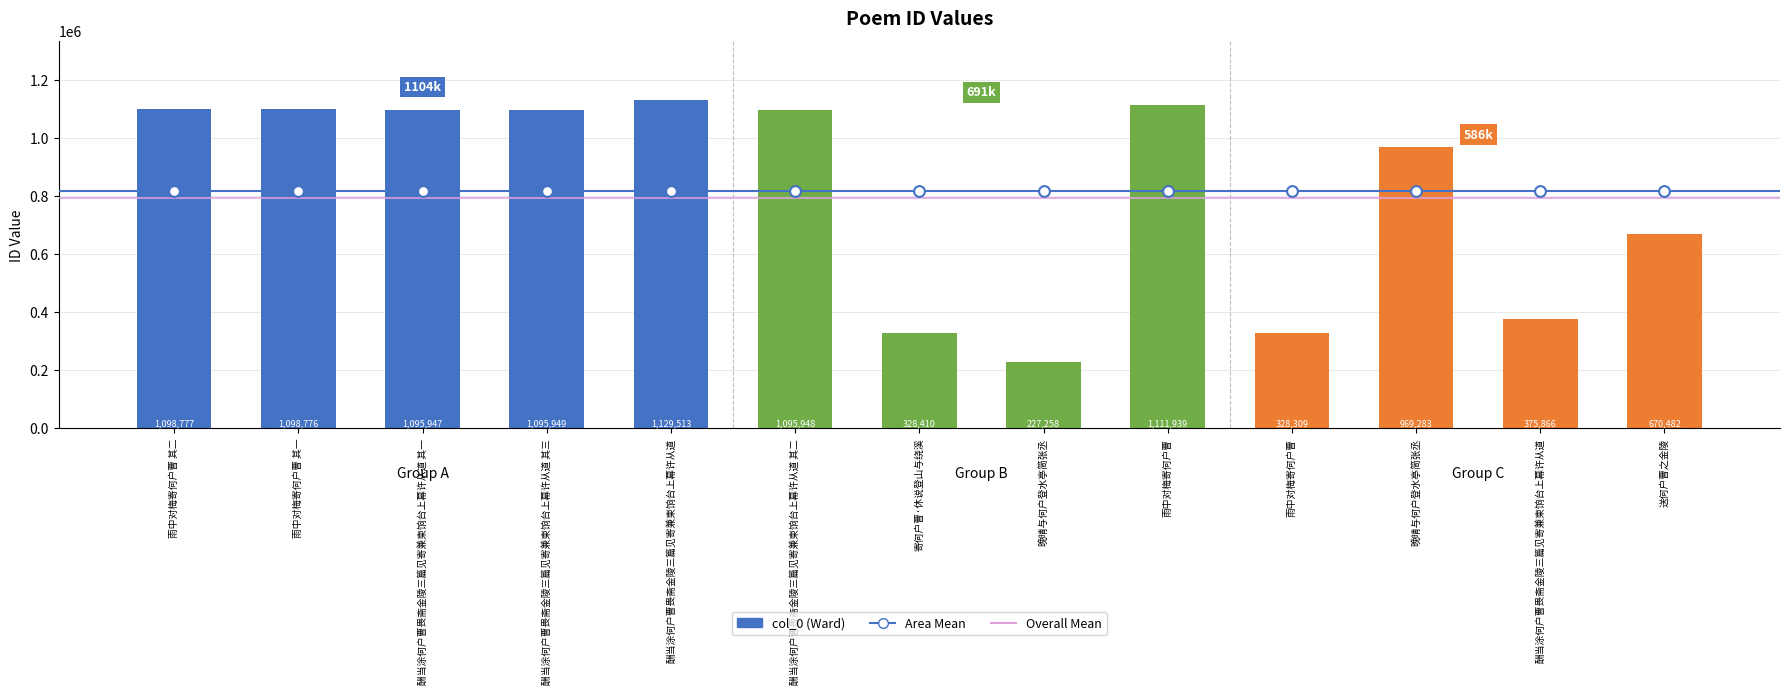

Approximately how many times larger is the value at 晚晴与何户登水亭简张丞 compared to 雨中对梅寄何户曹 其一?

0.2